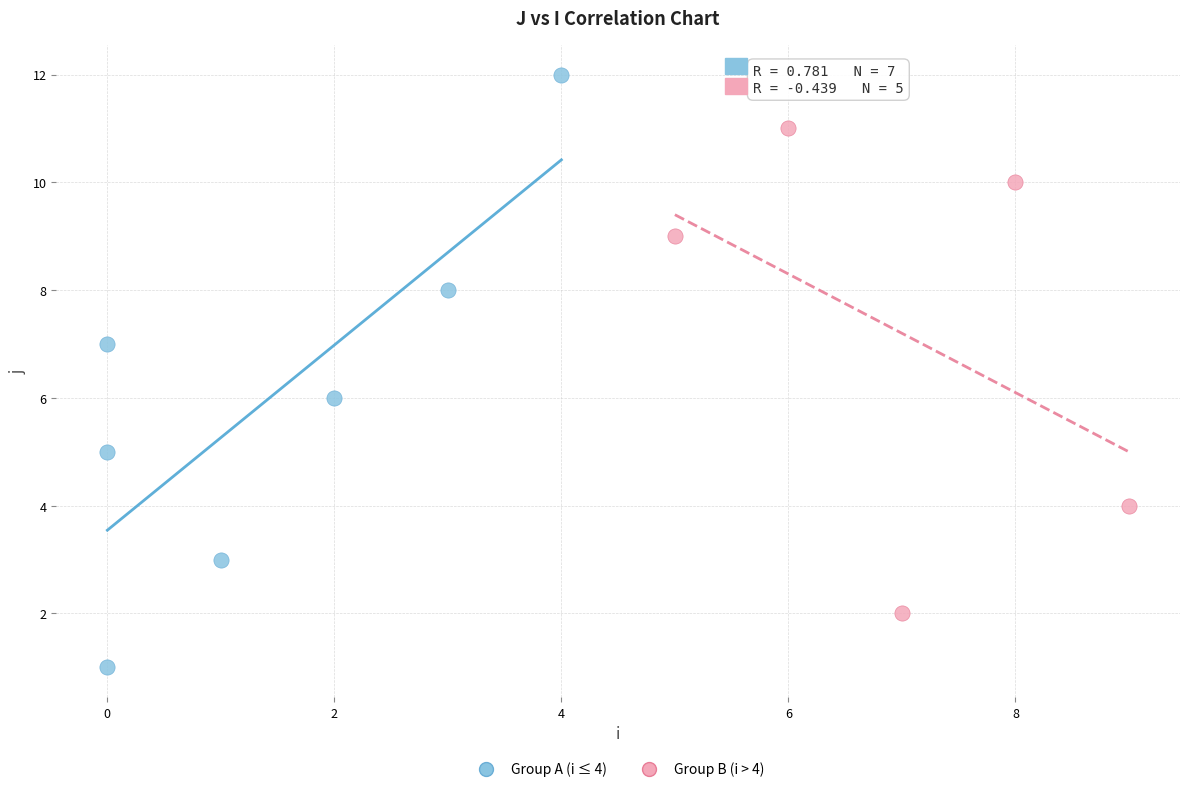

What are all the series names shown in the legend?

Group A (i ≤ 4), Group B (i > 4)